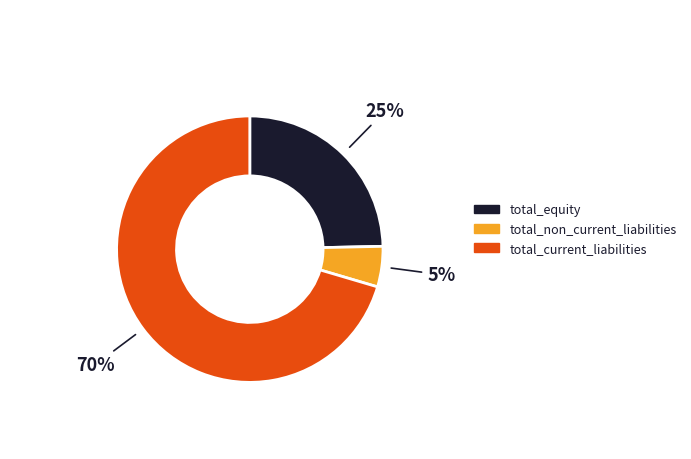

Combined, do total_equity and total_non_current_liabilities account for over 50%?

No